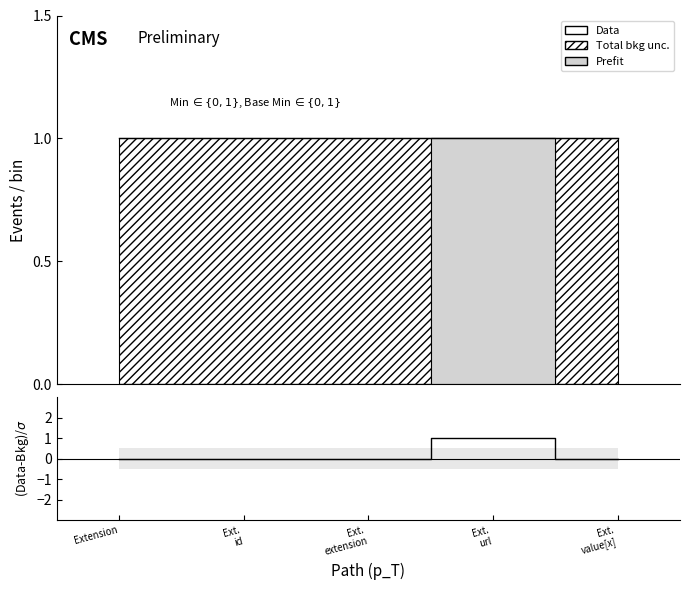

What is the label of the 5th point from the right?

Extension